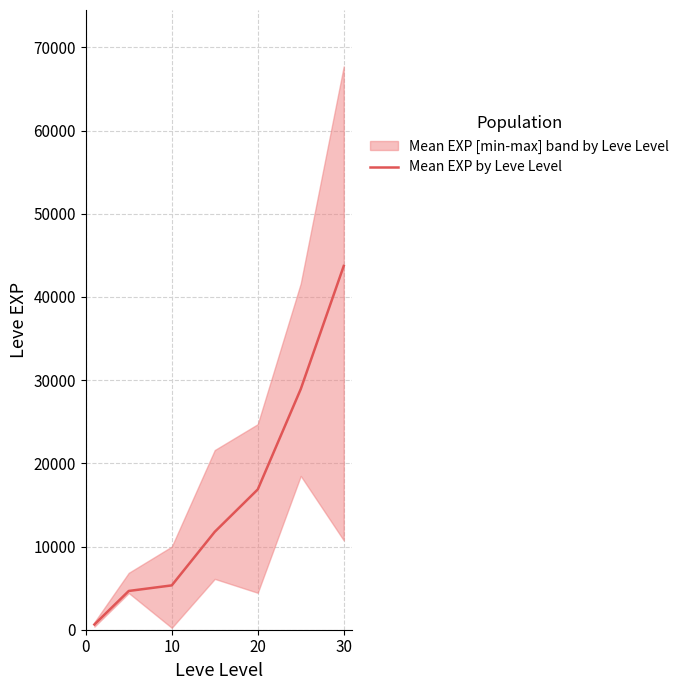

The value of Mean EXP by Leve Level at 20 is 23940. True or false?

False